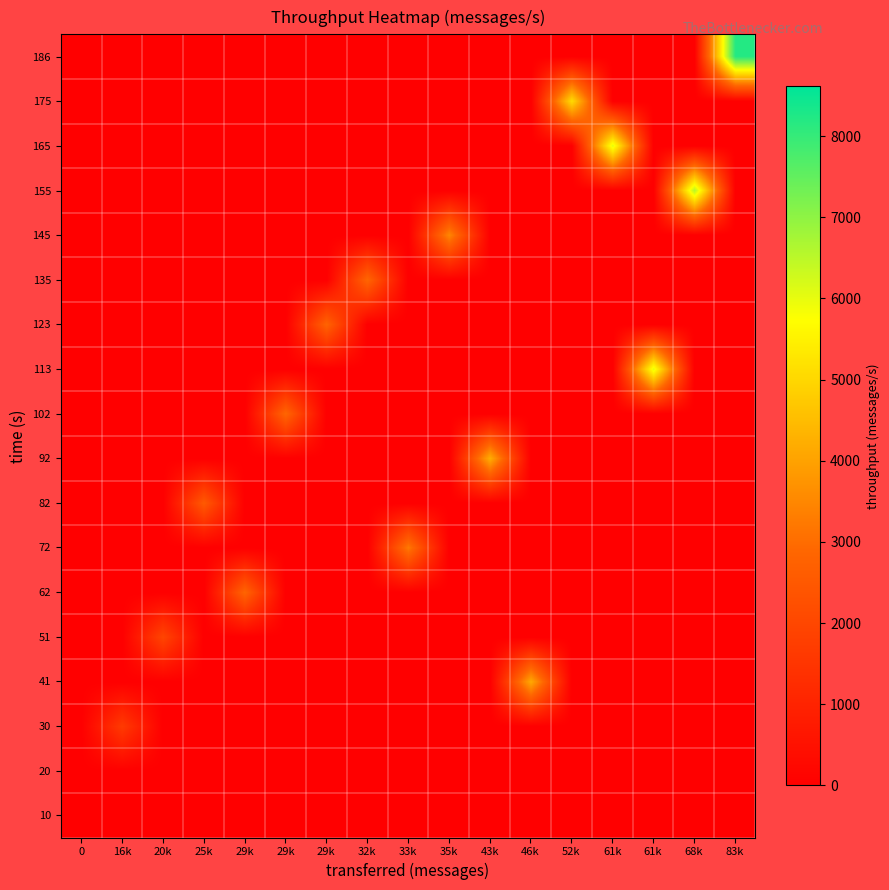

Reading left to right, list all the values displayed in this chart.

10: 0=0	16k=0	20k=0	25k=0	29k=0	29k=0	29k=0	32k=0	33k=0	35k=0	43k=0	46k=0	52k=0	61k=0	61k=0	68k=0	83k=0
20: 0=0	16k=0	20k=0	25k=0	29k=0	29k=0	29k=0	32k=0	33k=0	35k=0	43k=0	46k=0	52k=0	61k=0	61k=0	68k=0	83k=0
30: 0=0	16k=1662	20k=0	25k=0	29k=0	29k=0	29k=0	32k=0	33k=0	35k=0	43k=0	46k=0	52k=0	61k=0	61k=0	68k=0	83k=0
41: 0=0	16k=0	20k=0	25k=0	29k=0	29k=0	29k=0	32k=0	33k=0	35k=0	43k=0	46k=4150	52k=0	61k=0	61k=0	68k=0	83k=0
51: 0=0	16k=0	20k=1961	25k=0	29k=0	29k=0	29k=0	32k=0	33k=0	35k=0	43k=0	46k=0	52k=0	61k=0	61k=0	68k=0	83k=0
62: 0=0	16k=0	20k=0	25k=0	29k=2845	29k=0	29k=0	32k=0	33k=0	35k=0	43k=0	46k=0	52k=0	61k=0	61k=0	68k=0	83k=0
72: 0=0	16k=0	20k=0	25k=0	29k=0	29k=0	29k=0	32k=0	33k=3252	35k=0	43k=0	46k=0	52k=0	61k=0	61k=0	68k=0	83k=0
82: 0=0	16k=0	20k=0	25k=2537	29k=0	29k=0	29k=0	32k=0	33k=0	35k=0	43k=0	46k=0	52k=0	61k=0	61k=0	68k=0	83k=0
92: 0=0	16k=0	20k=0	25k=0	29k=0	29k=0	29k=0	32k=0	33k=0	35k=0	43k=4232	46k=0	52k=0	61k=0	61k=0	68k=0	83k=0
102: 0=0	16k=0	20k=0	25k=0	29k=0	29k=2874	29k=0	32k=0	33k=0	35k=0	43k=0	46k=0	52k=0	61k=0	61k=0	68k=0	83k=0
113: 0=0	16k=0	20k=0	25k=0	29k=0	29k=0	29k=0	32k=0	33k=0	35k=0	43k=0	46k=0	52k=0	61k=0	61k=6014	68k=0	83k=0
123: 0=0	16k=0	20k=0	25k=0	29k=0	29k=0	29k=2796	32k=0	33k=0	35k=0	43k=0	46k=0	52k=0	61k=0	61k=0	68k=0	83k=0
135: 0=0	16k=0	20k=0	25k=0	29k=0	29k=0	29k=0	32k=2862	33k=0	35k=0	43k=0	46k=0	52k=0	61k=0	61k=0	68k=0	83k=0
145: 0=0	16k=0	20k=0	25k=0	29k=0	29k=0	29k=0	32k=0	33k=0	35k=3499	43k=0	46k=0	52k=0	61k=0	61k=0	68k=0	83k=0
155: 0=0	16k=0	20k=0	25k=0	29k=0	29k=0	29k=0	32k=0	33k=0	35k=0	43k=0	46k=0	52k=0	61k=0	61k=0	68k=6575	83k=0
165: 0=0	16k=0	20k=0	25k=0	29k=0	29k=0	29k=0	32k=0	33k=0	35k=0	43k=0	46k=0	52k=0	61k=6045	61k=0	68k=0	83k=0
175: 0=0	16k=0	20k=0	25k=0	29k=0	29k=0	29k=0	32k=0	33k=0	35k=0	43k=0	46k=0	52k=5109	61k=0	61k=0	68k=0	83k=0
186: 0=0	16k=0	20k=0	25k=0	29k=0	29k=0	29k=0	32k=0	33k=0	35k=0	43k=0	46k=0	52k=0	61k=0	61k=0	68k=0	83k=8202